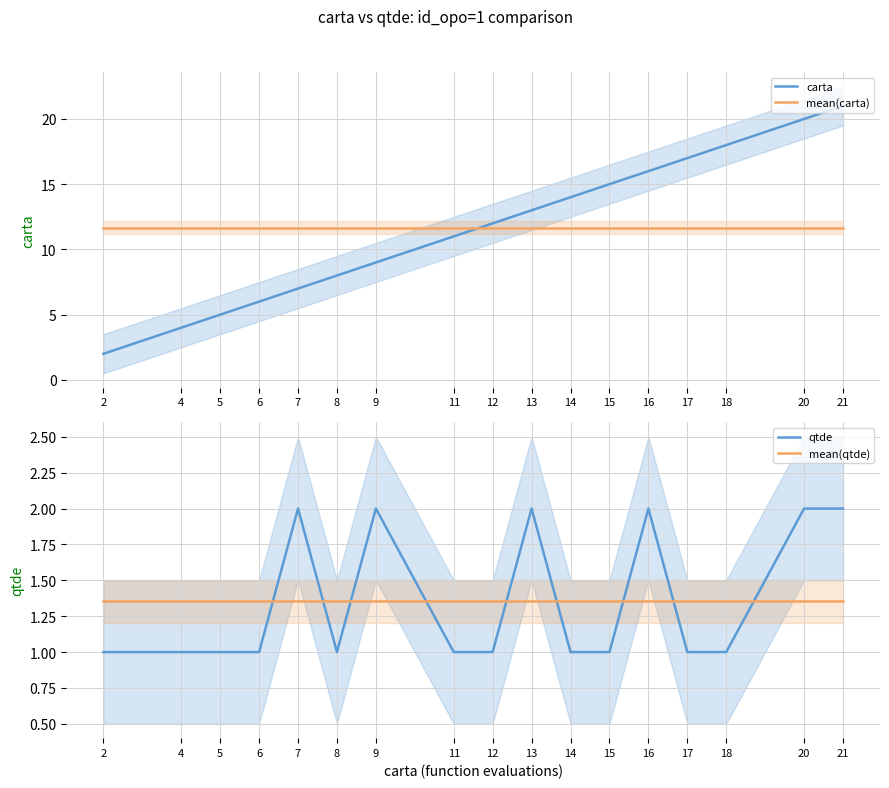

How many data points in carta are less than 12?

8